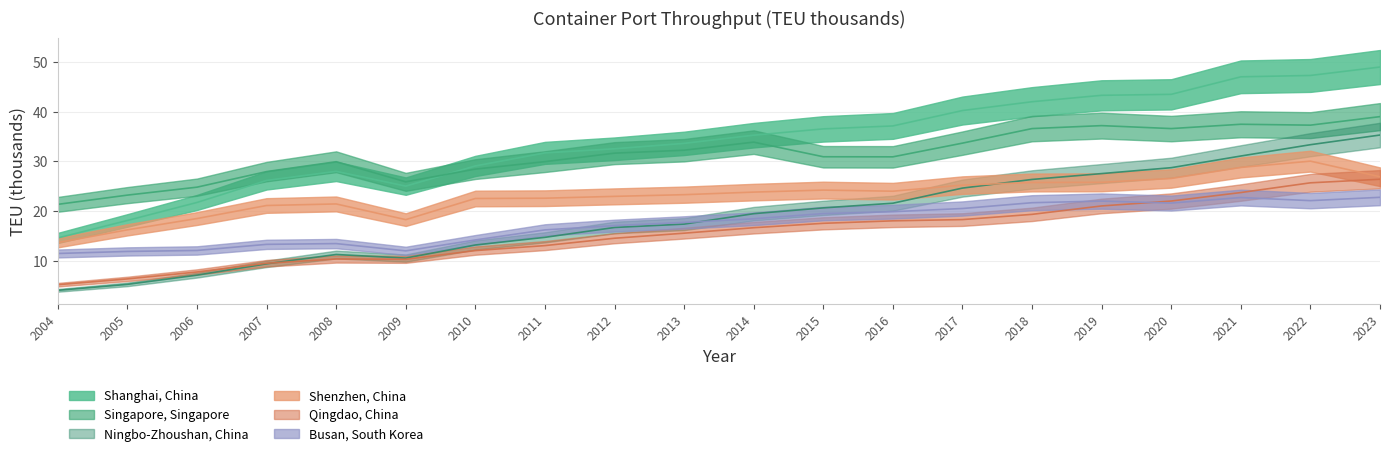

What is the spread (max minus min) of values at 2015?

19.0